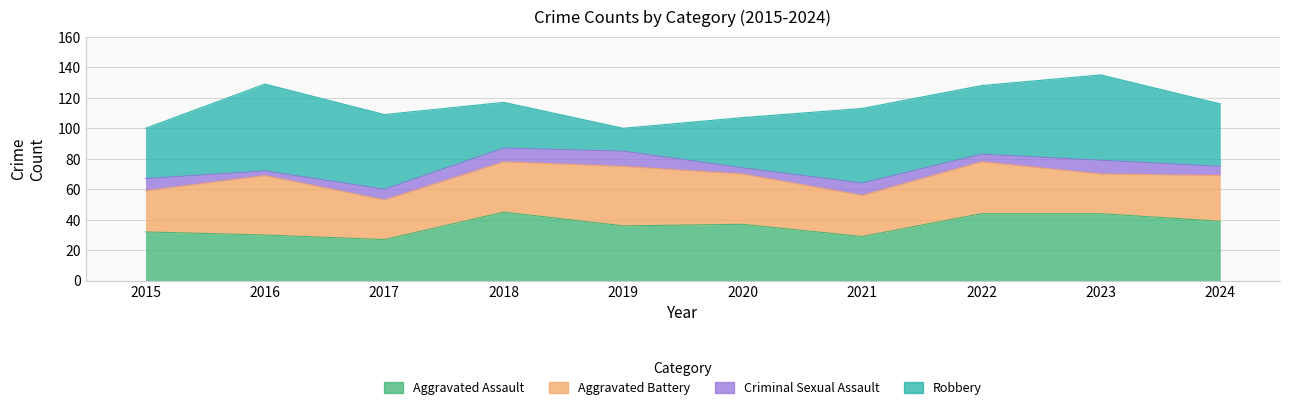

Reading left to right, list all the values displayed in this chart.

Aggravated Assault: 2015=32	2016=30	2017=27	2018=45	2019=36	2020=37	2021=29	2022=44	2023=44	2024=39
Aggravated Battery: 2015=27	2016=39	2017=26	2018=33	2019=39	2020=33	2021=27	2022=34	2023=26	2024=30
Criminal Sexual Assault: 2015=8	2016=3	2017=7	2018=9	2019=10	2020=4	2021=8	2022=5	2023=9	2024=6
Robbery: 2015=33	2016=57	2017=49	2018=30	2019=15	2020=33	2021=49	2022=45	2023=56	2024=41